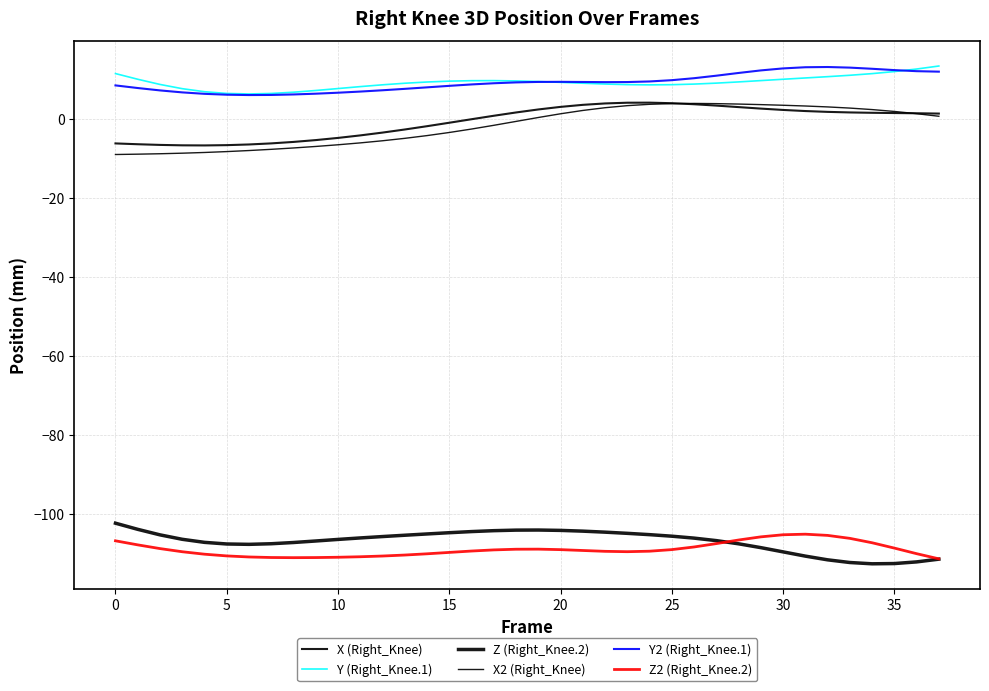

What is the label of the 25th point from the left?

24